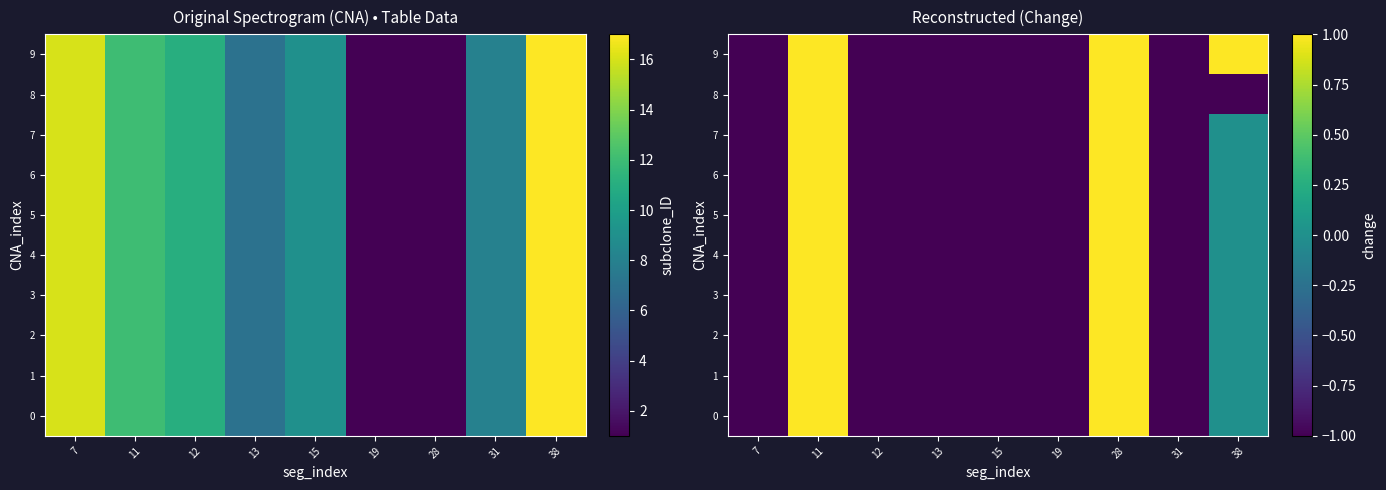

What is the sum of the row_4 values at 19 and 31?

-2